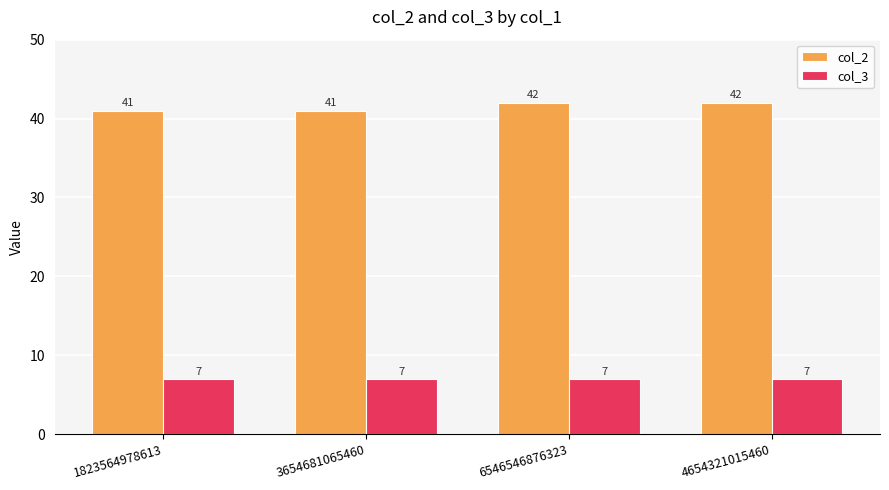

What is the difference between the second highest and second lowest values in the col_2 series?

1